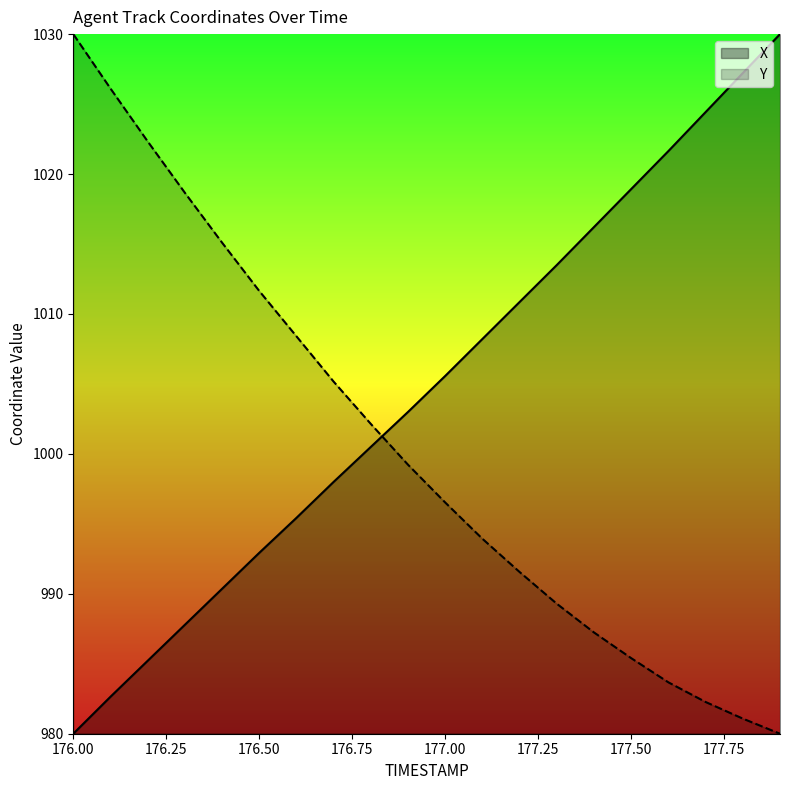

True or false: X has more than 0 interior local peaks.

False